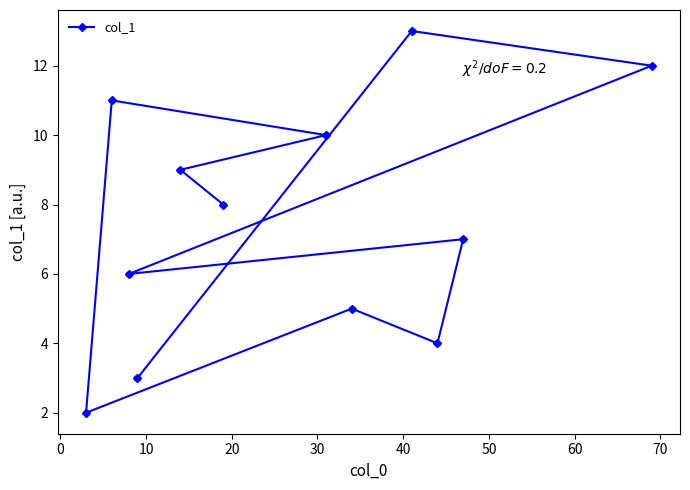

What is the difference between the maximum and minimum values?

11